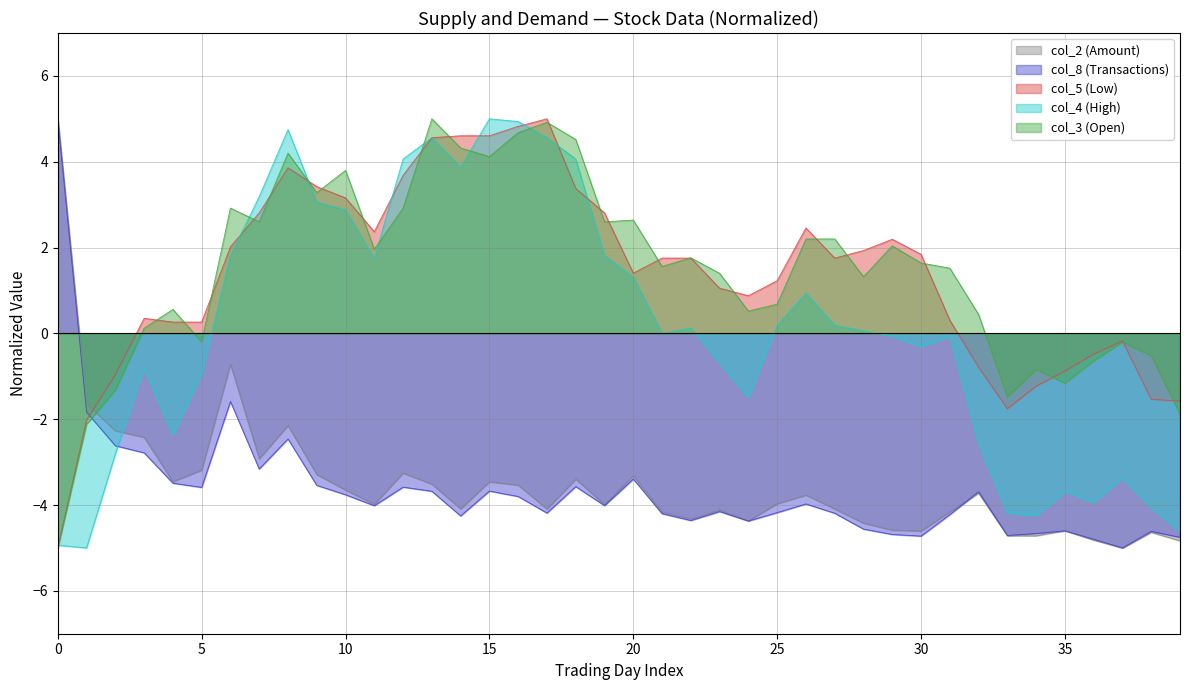

Between 19 and 13, which is larger?

13